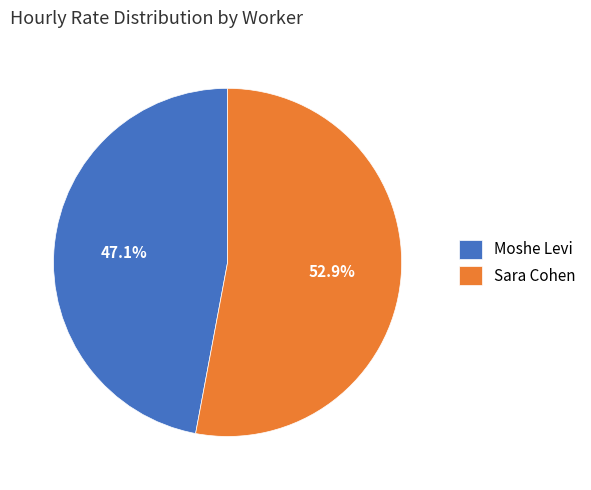

How many segments does this pie chart have?

2